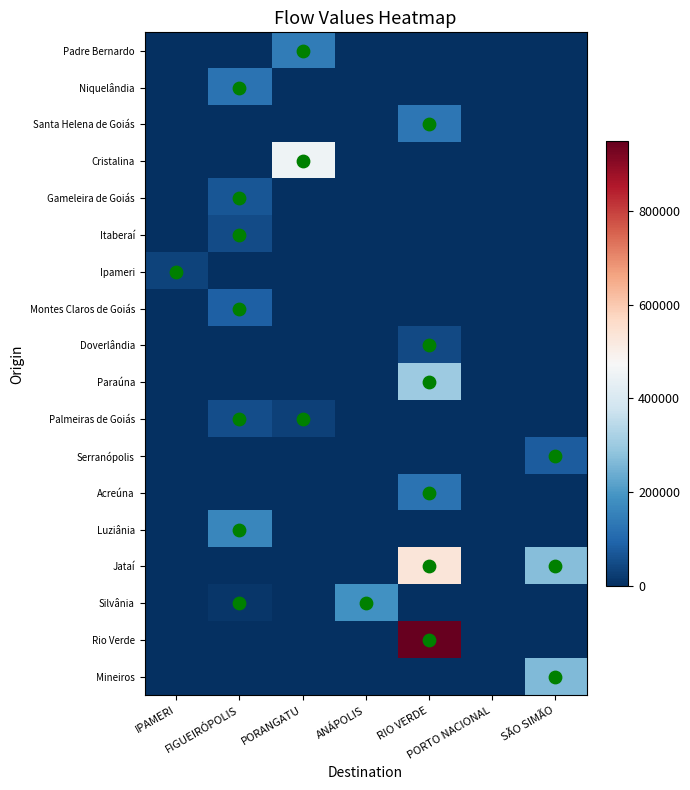

Between FIGUEIRÓPOLIS and PORANGATU, which series saw the biggest shift?

Cristalina